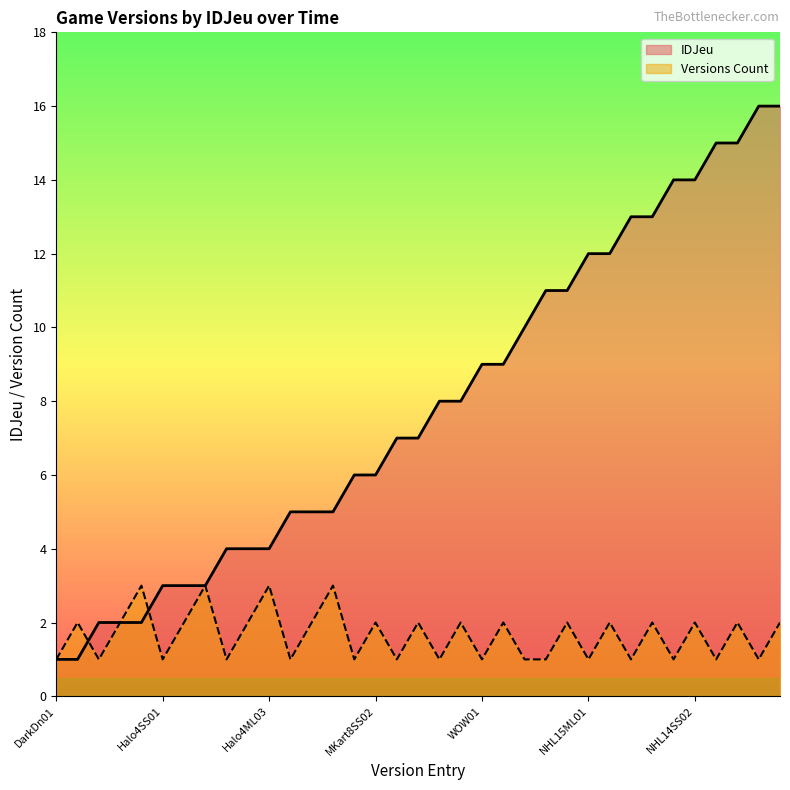

How many data points does each series have?

35